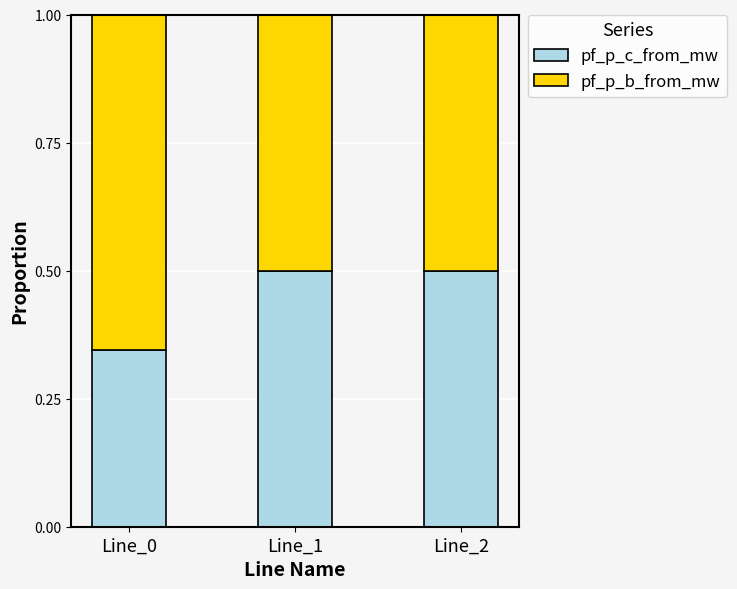

How many bars are there in total?

3